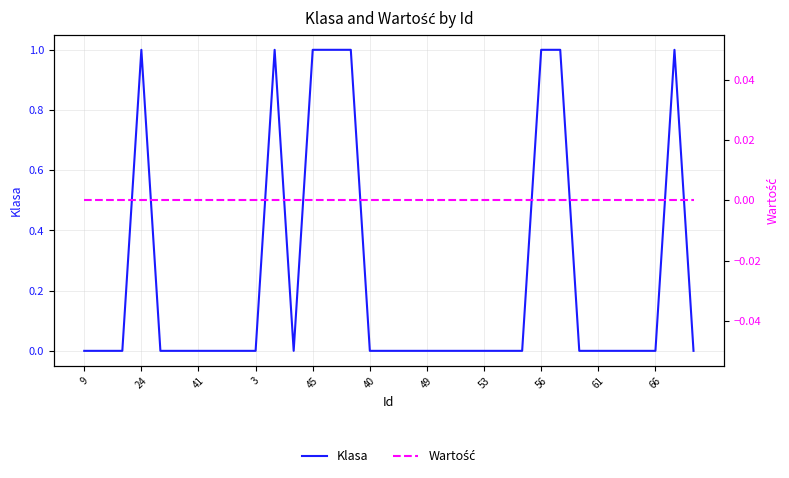

True or false: Wartość and Klasa intersect in this chart.

False